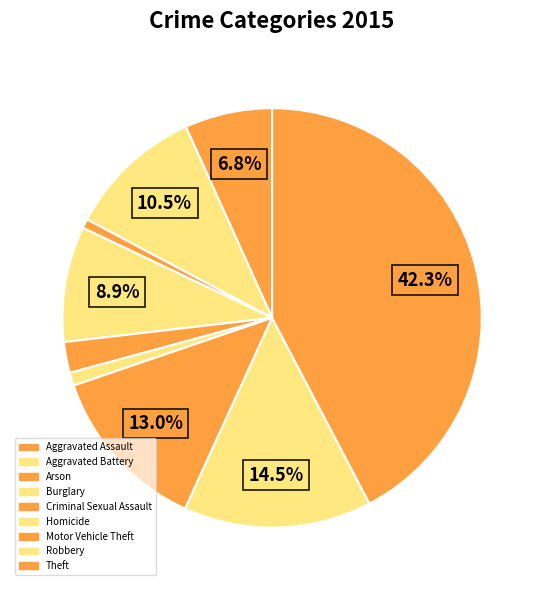

Approximately how many times larger is the value at Aggravated Battery compared to Robbery?

0.7